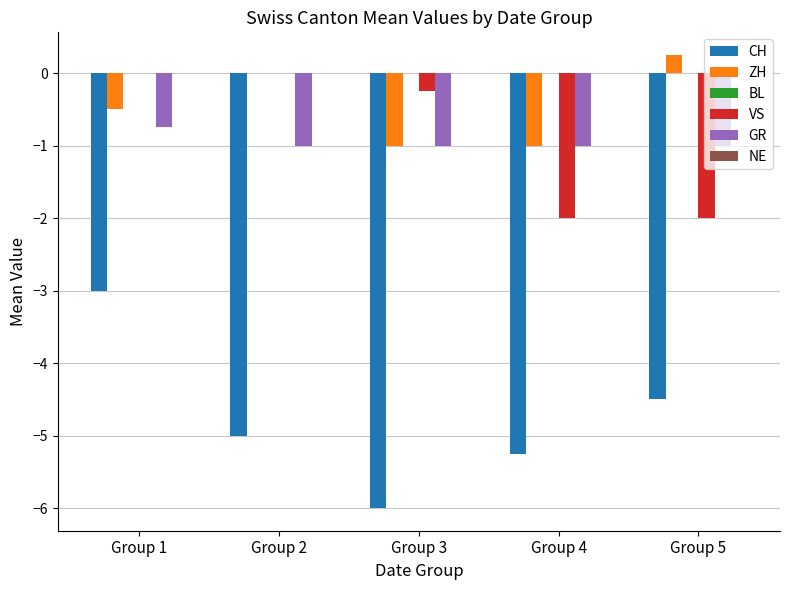

What is the total value across all series at Group 1?

-4.2